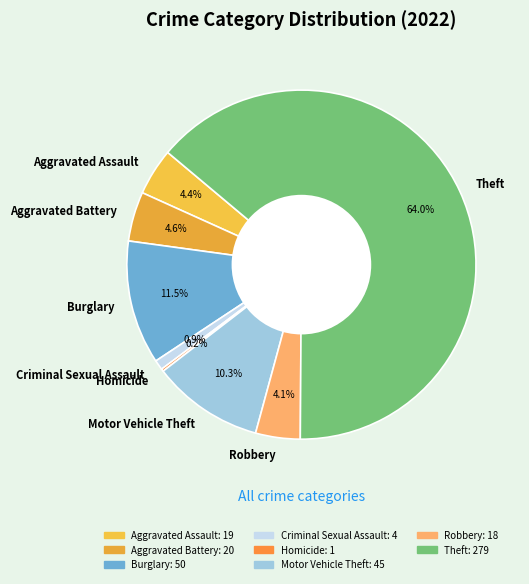

To the nearest percent, what portion does Aggravated Battery represent?

5%